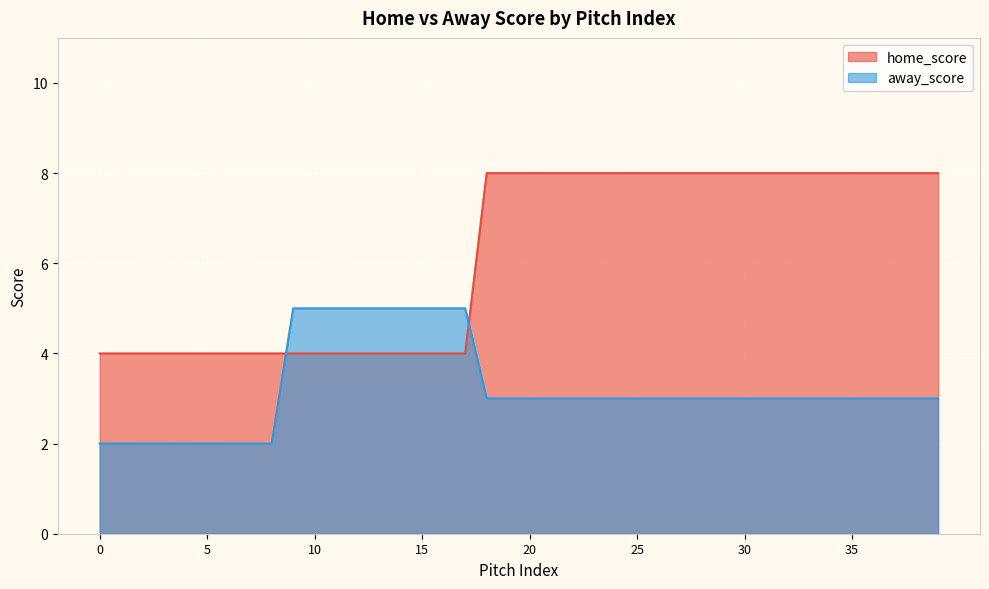

Does the chart display data point markers on the line(s)?

No